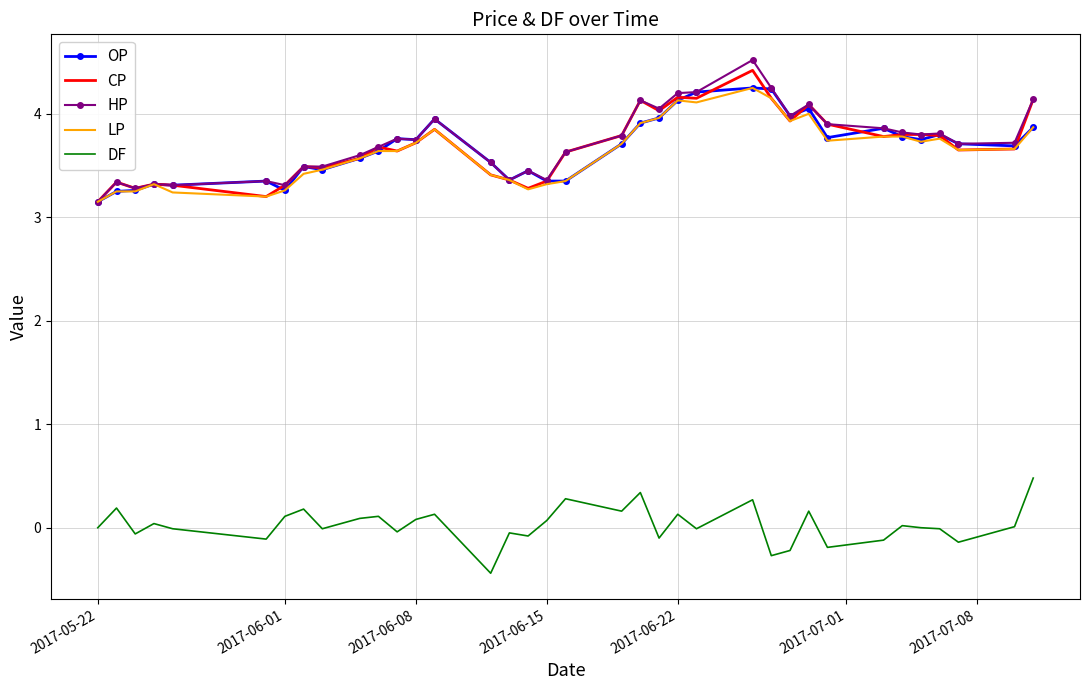

True or false: OP and DF cross at least once.

False